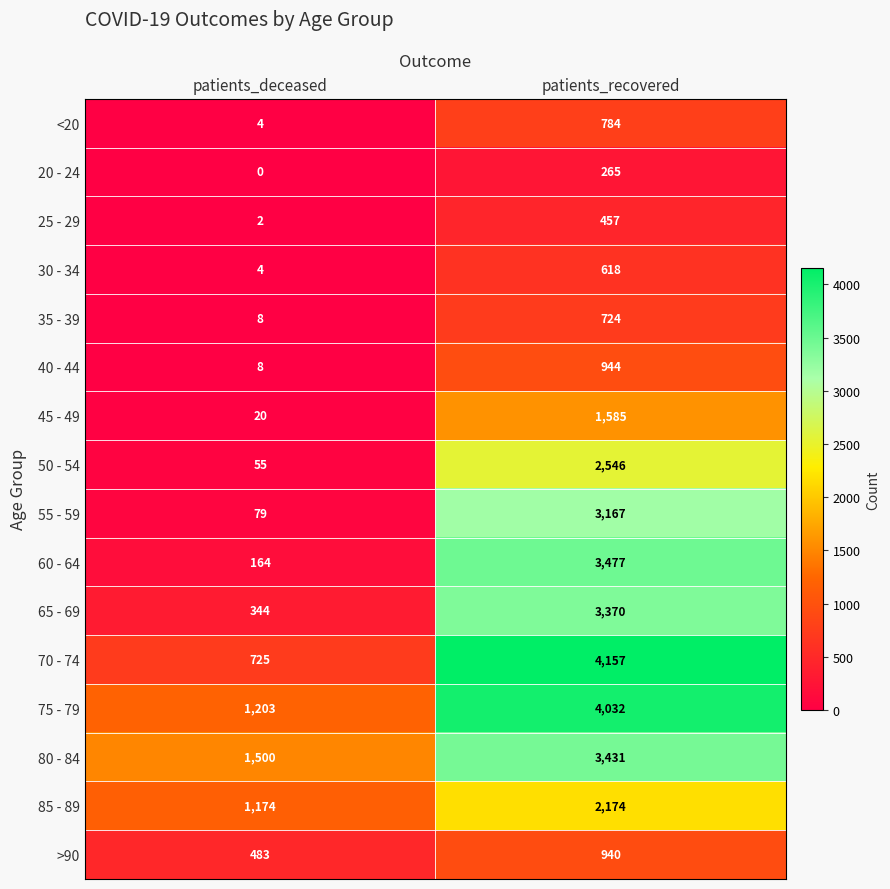

At which category is the sum across all series the highest?

patients_recovered